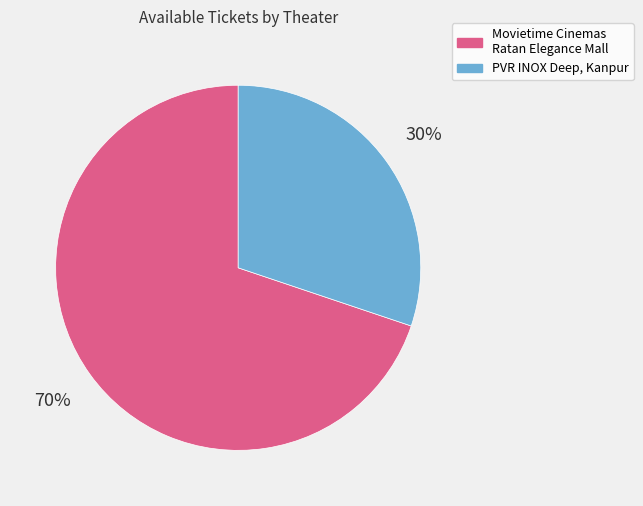

How many segments does this pie chart have?

2